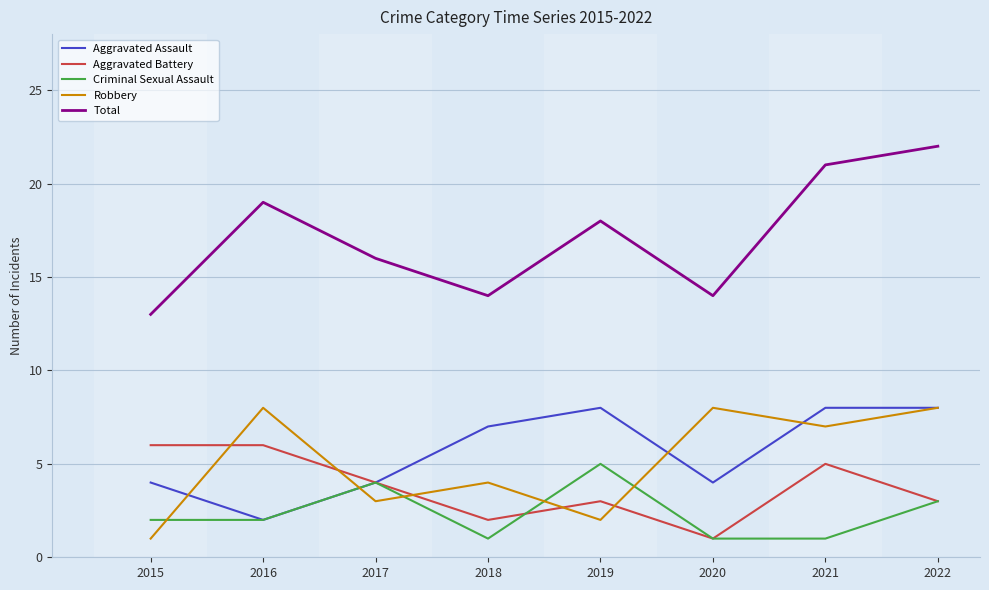

Where is Robbery nearest to the value 4?

2018